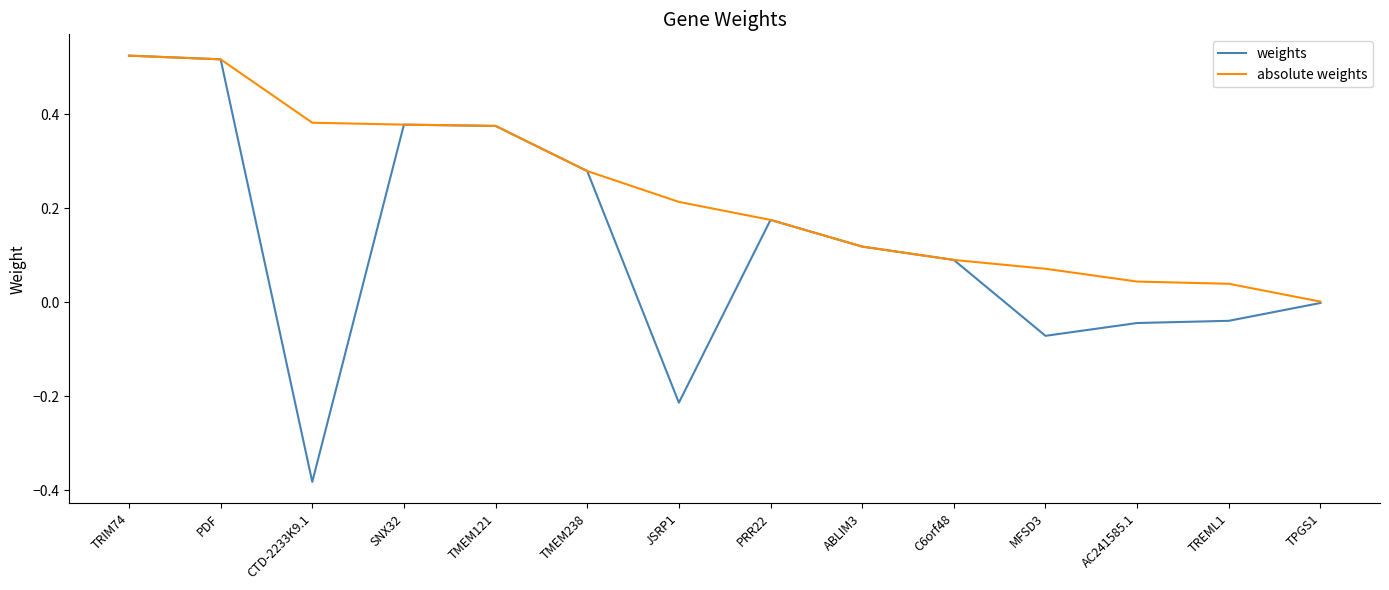

The absolute weights series shows 0.1 at ABLIM3. True or false?

True